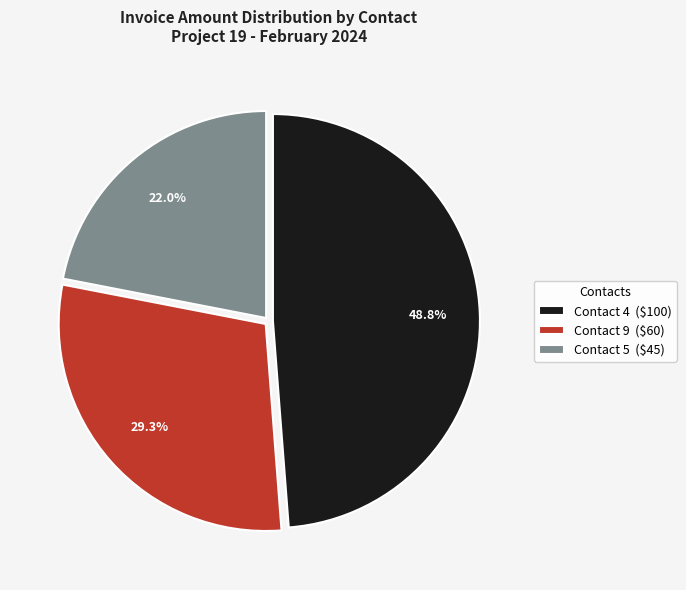

To the nearest percent, what is the combined percentage of Contact 5 and Contact 9?

51%